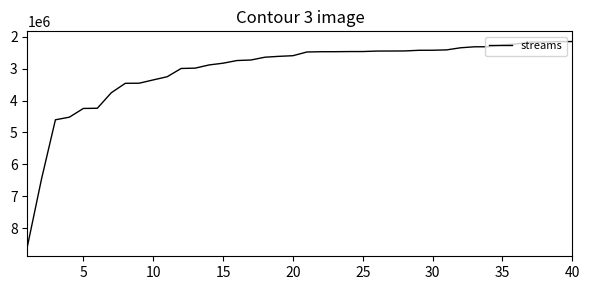

Is this an area chart (filled region under the line)?

No